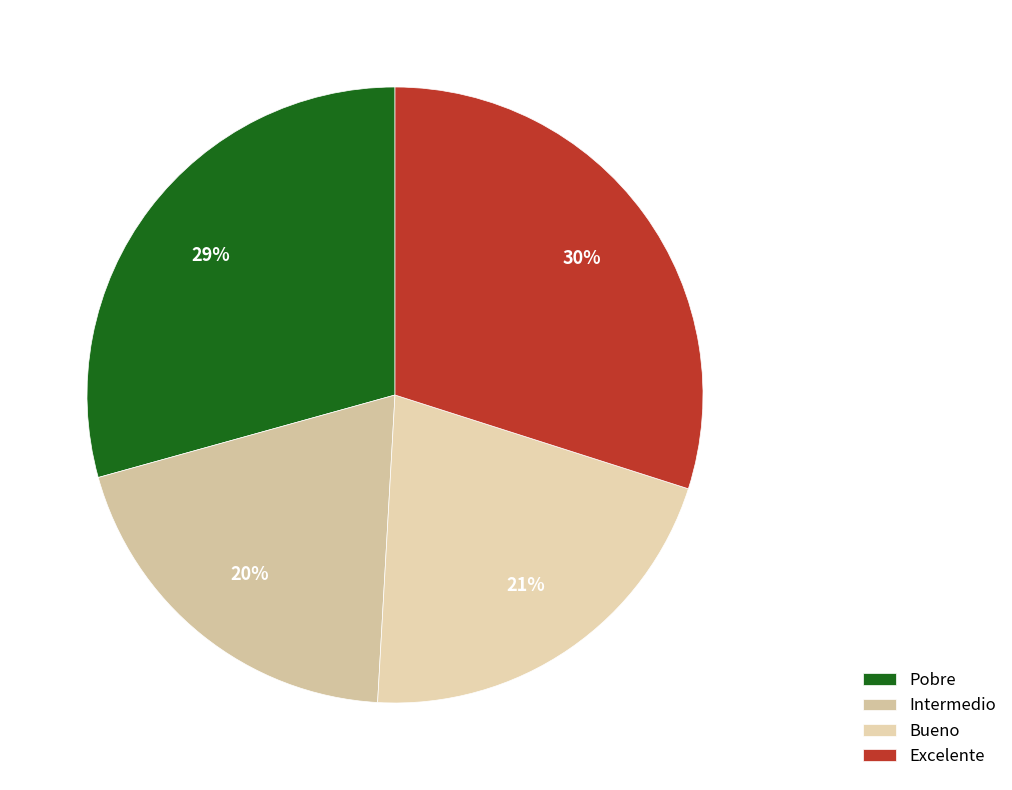

How many slices are in this pie chart?

4